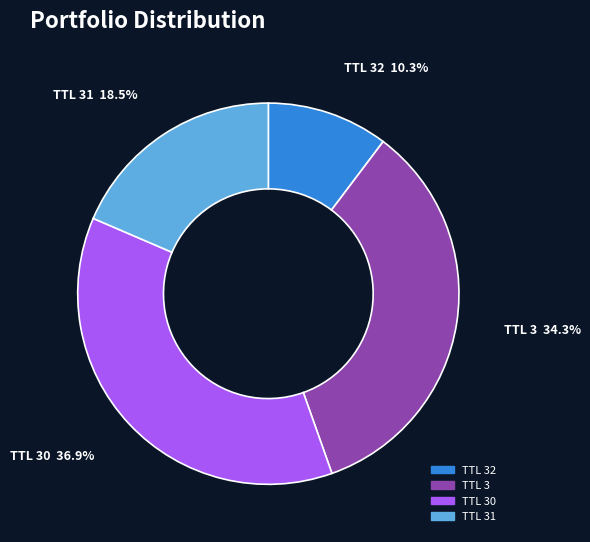

Is there any slice that represents more than half of the pie?

No